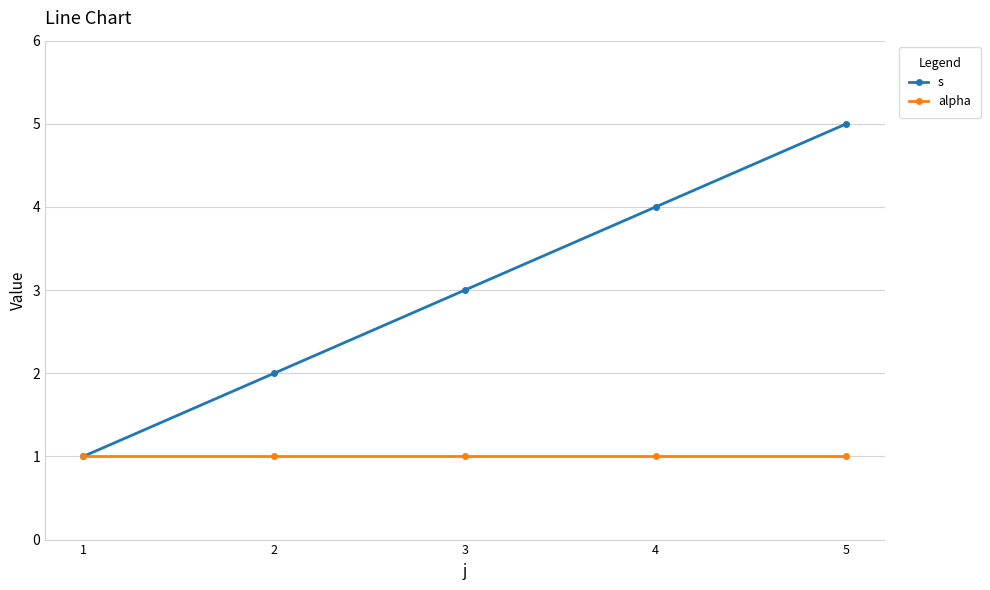

What is the sum of all s values?

15